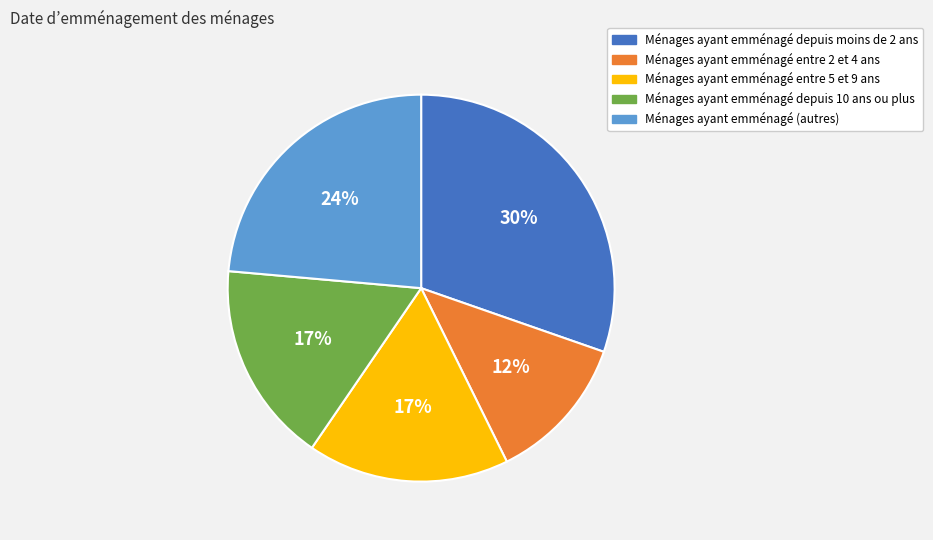

Is there any slice that represents more than half of the pie?

No